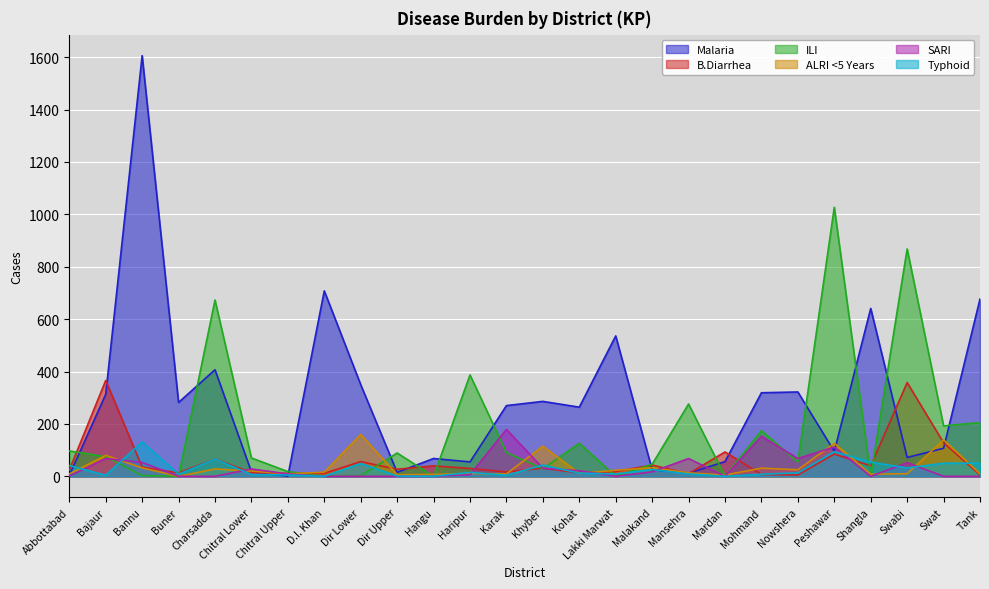

Reading left to right, what are all the values shown in this chart?

Malaria: 3	313	1606	282	407	17	1	708	350	15	68	55	270	286	264	536	25	12	56	319	322	95	641	72	107	677
B.Diarrhea: 24	366	35	13	66	14	11	11	56	27	40	30	17	31	13	18	43	10	93	7	5	85	40	358	128	5
ILI: 97	75	3	0	673	70	18	0	2	89	0	387	91	29	126	0	46	276	0	174	55	1027	0	868	193	205
ALRI <5 Years: 9	80	32	0	28	20	9	16	160	6	7	11	9	115	11	23	33	13	5	31	25	126	8	10	139	10
SARI: 1	68	53	0	0	28	9	0	0	0	0	6	179	31	21	0	17	68	0	153	68	112	0	52	0	0
Typhoid: 41	4	131	8	66	7	5	0	49	1	0	15	4	43	12	9	26	9	0	8	13	94	54	32	50	50